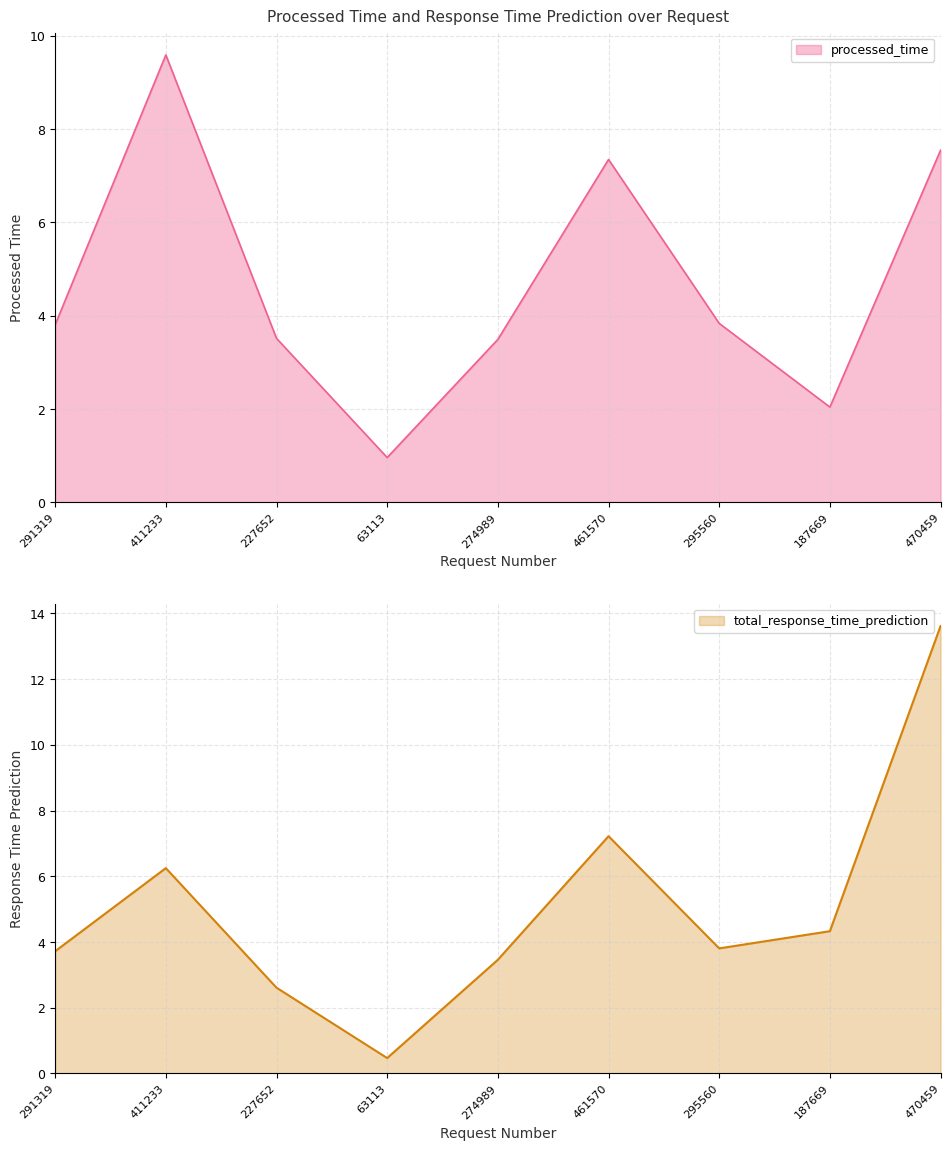

What is the average value of the total_response_time_prediction series?

5.1